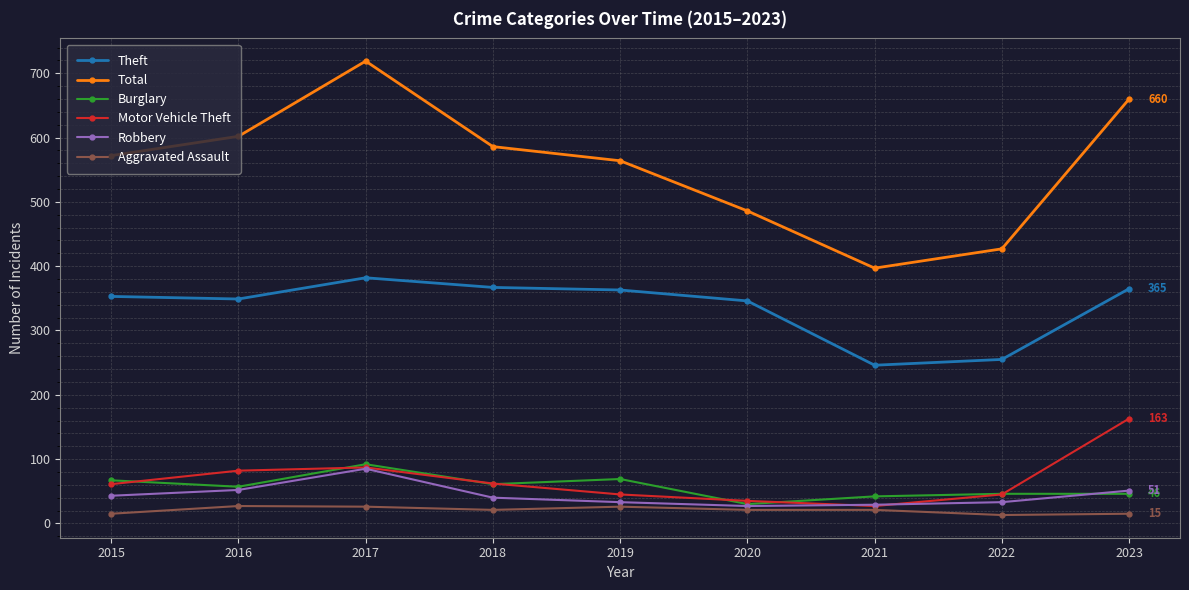

At which category does Burglary reach its first local peak?

2017